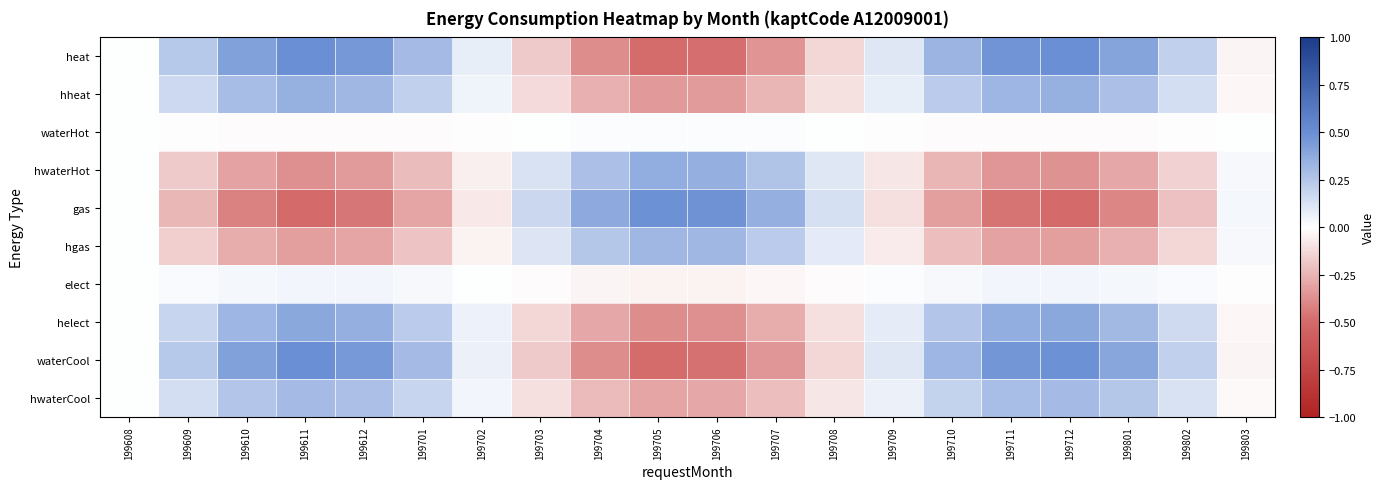

At which category is the sum across all series the highest?

199611